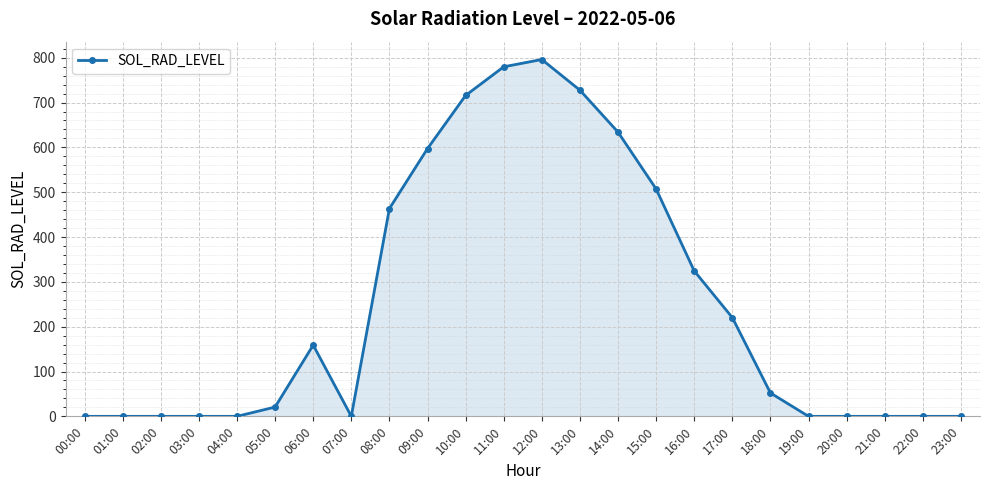

What is the maximum value shown in the chart?

796.0